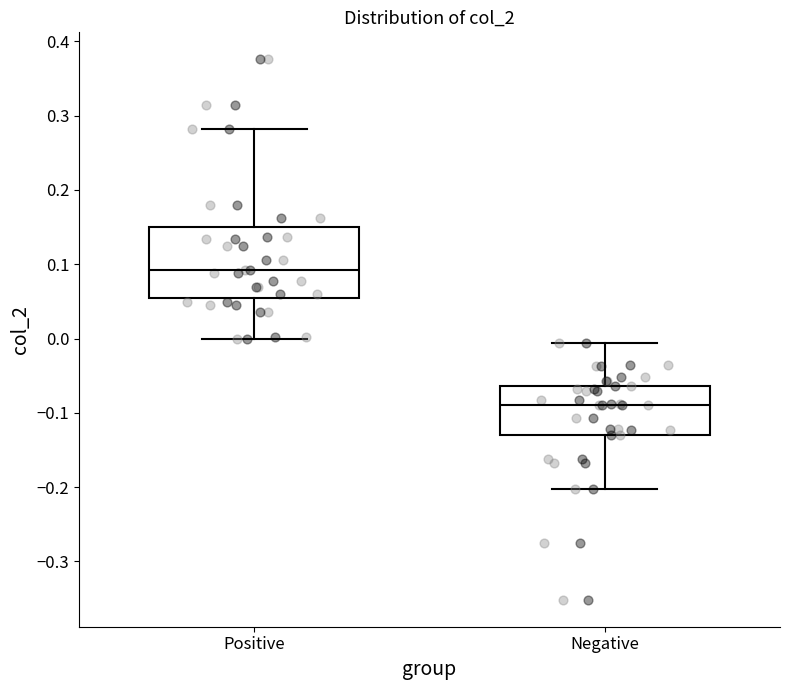

Reading left to right, read every box against the y-axis: the position of its median line, the range the box covers, and the ends of its whiskers. The values are not printed on the chart, so give them approximately, as read against the axis.

Positive: median 0.09, box 0.05 to 0.15, whiskers 0.00 to 0.28
Negative: median -0.09, box -0.13 to -0.06, whiskers -0.20 to -0.01